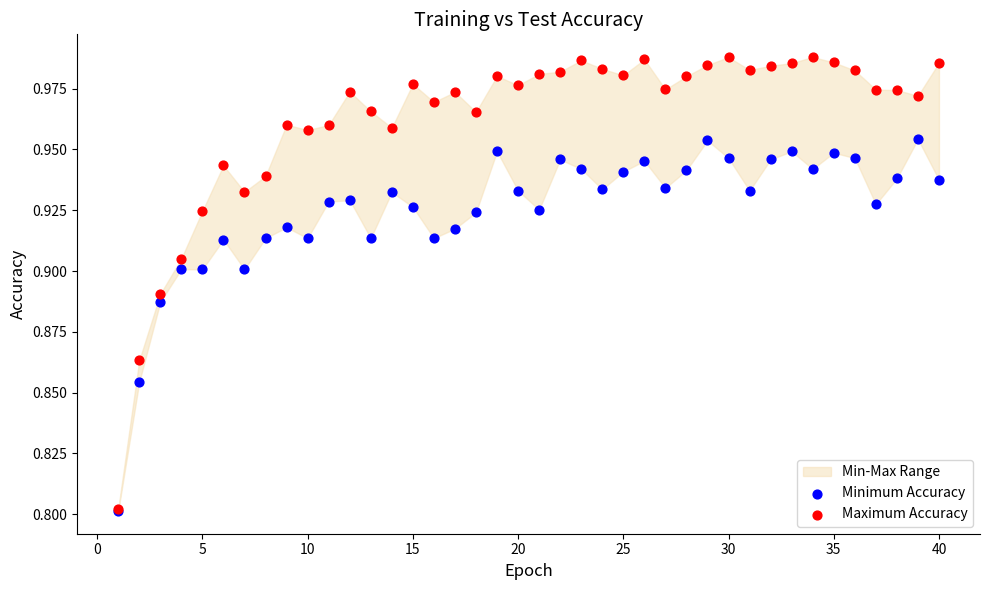

Which series reaches the minimum Y coordinate?

Minimum Accuracy